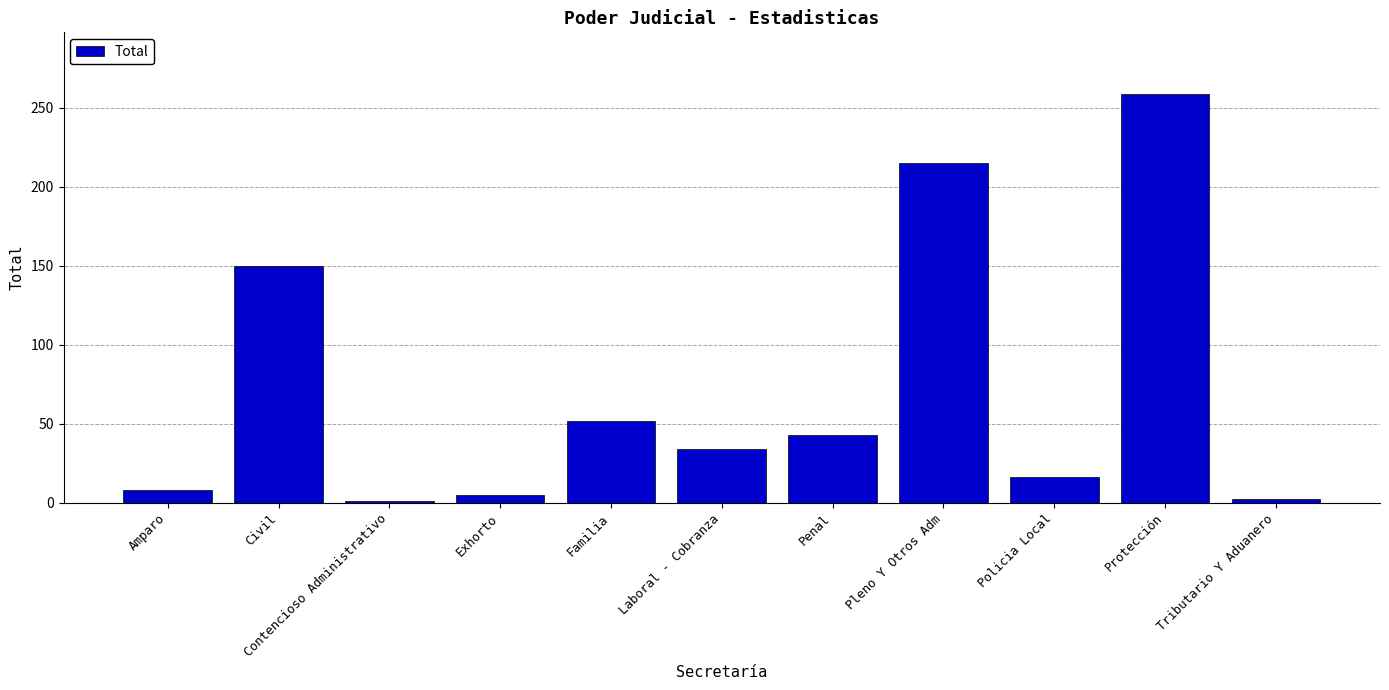

What value does the data have at Pleno Y Otros Adm, to the nearest 10?

220